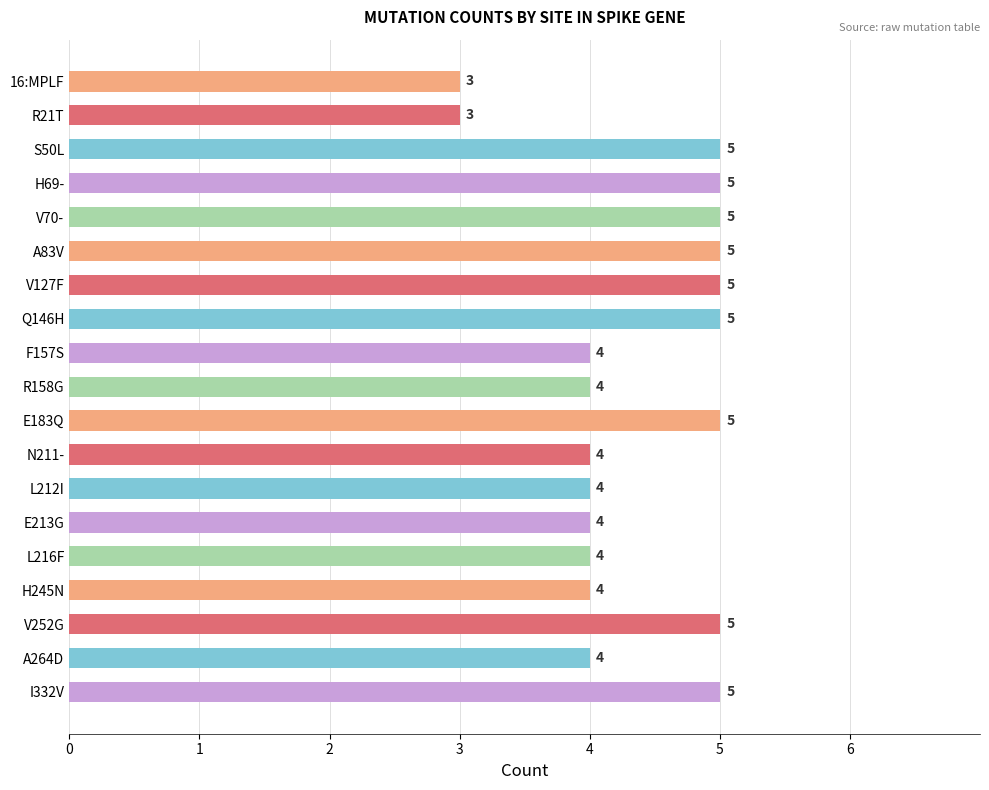

Read the value at V70-.

5